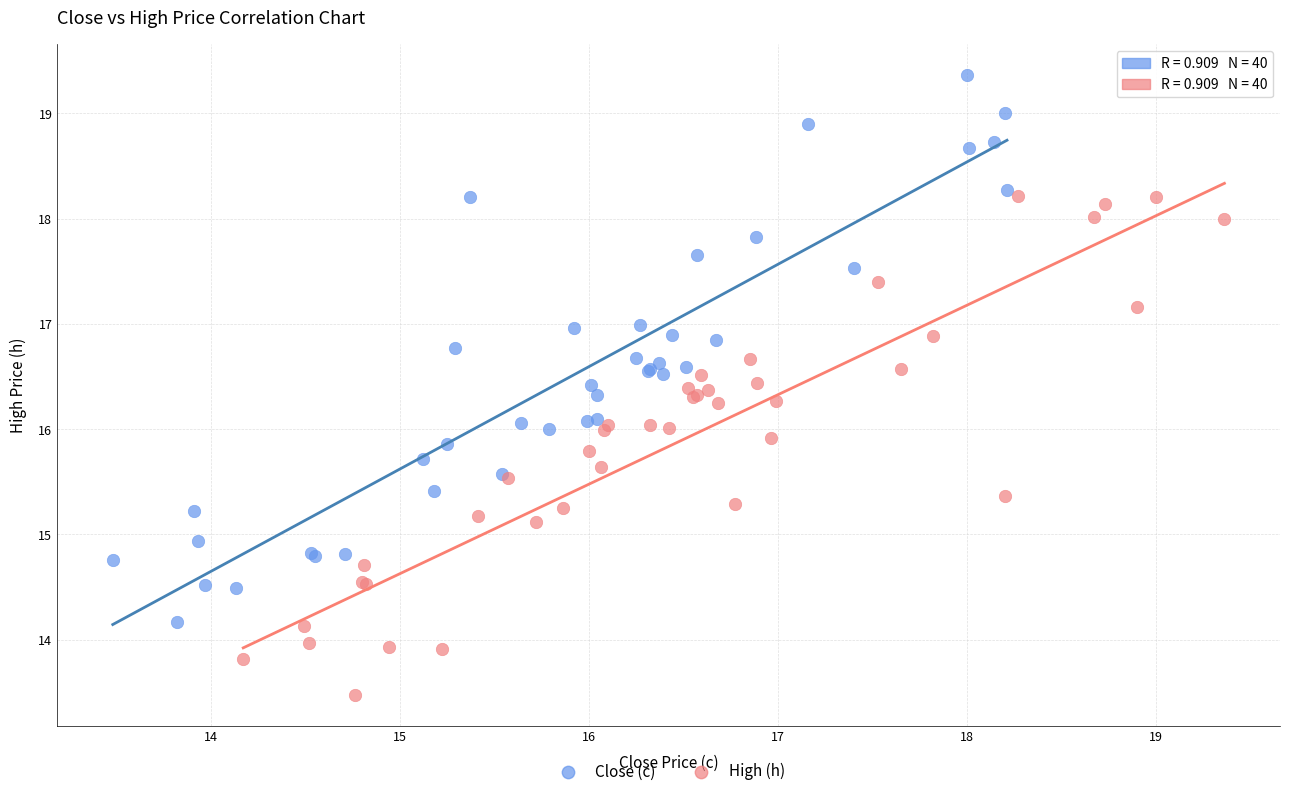

Which series has the widest spread of Y values?

Close (c)